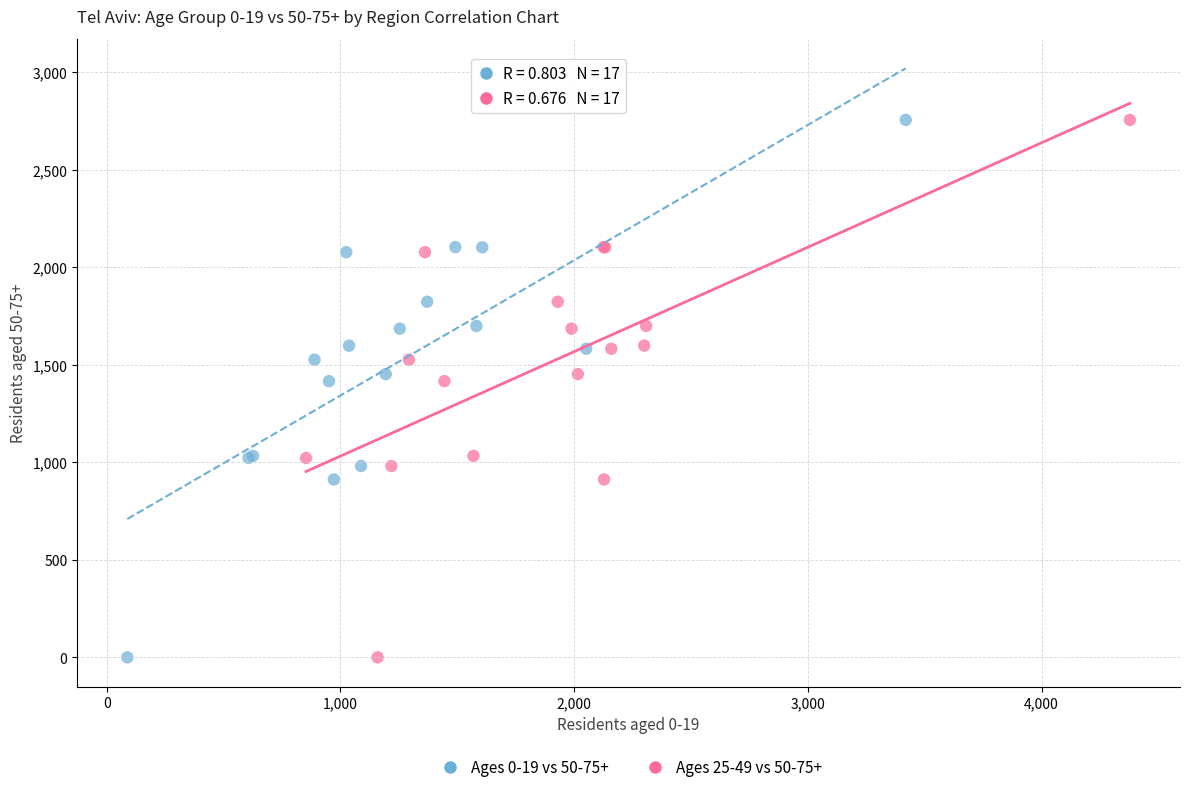

What are all the series names shown in the legend?

Ages 0-19 vs 50-75+, Ages 25-49 vs 50-75+